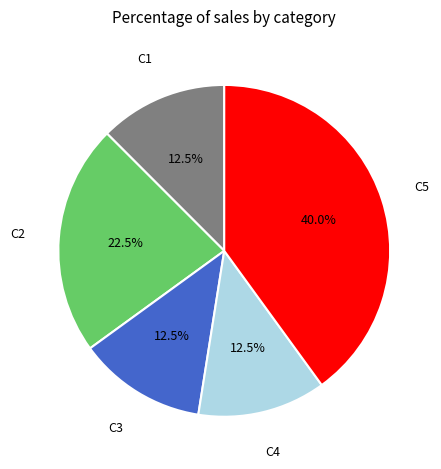

Is there a majority slice in this chart?

No